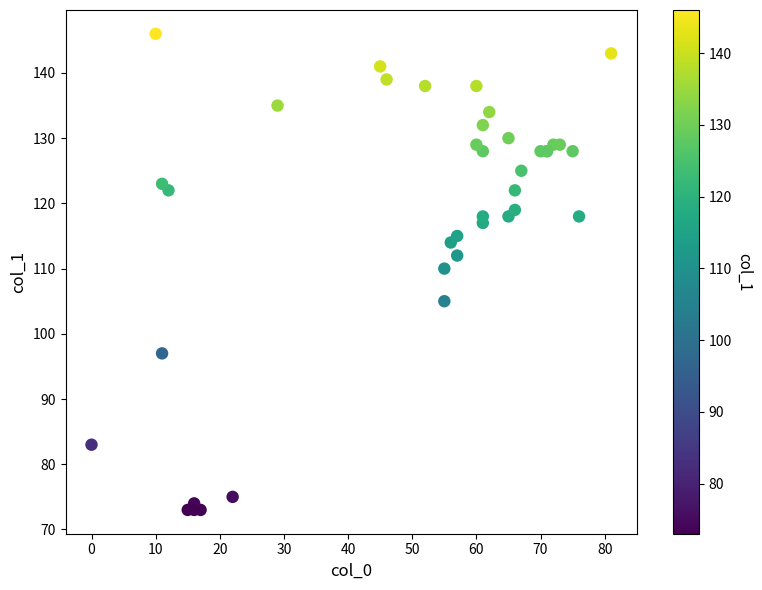

What Y value in the scatter plot is closest to 109?

110